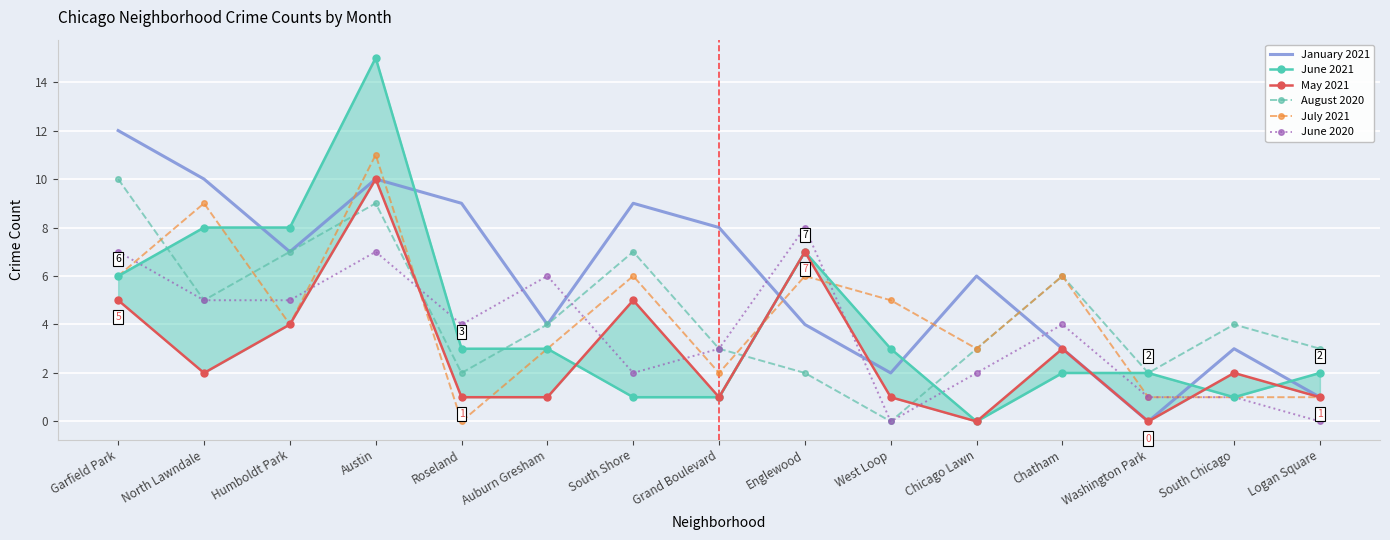

What is the value of the July 2021 point at the 1st from the left?

6